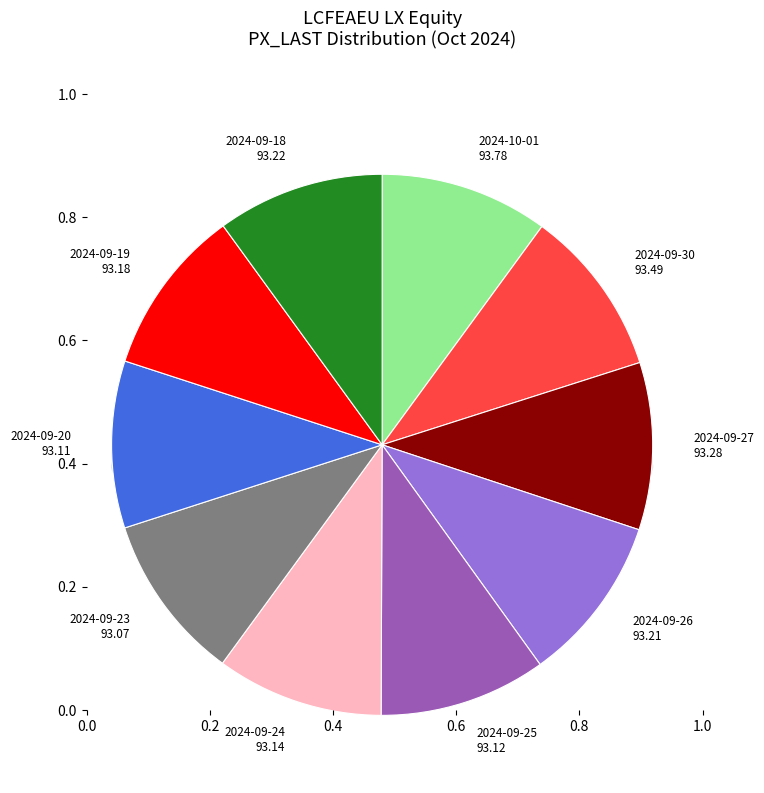

Combined, what portion of the pie is 2024-09-24 and 2024-09-25?

20.0%